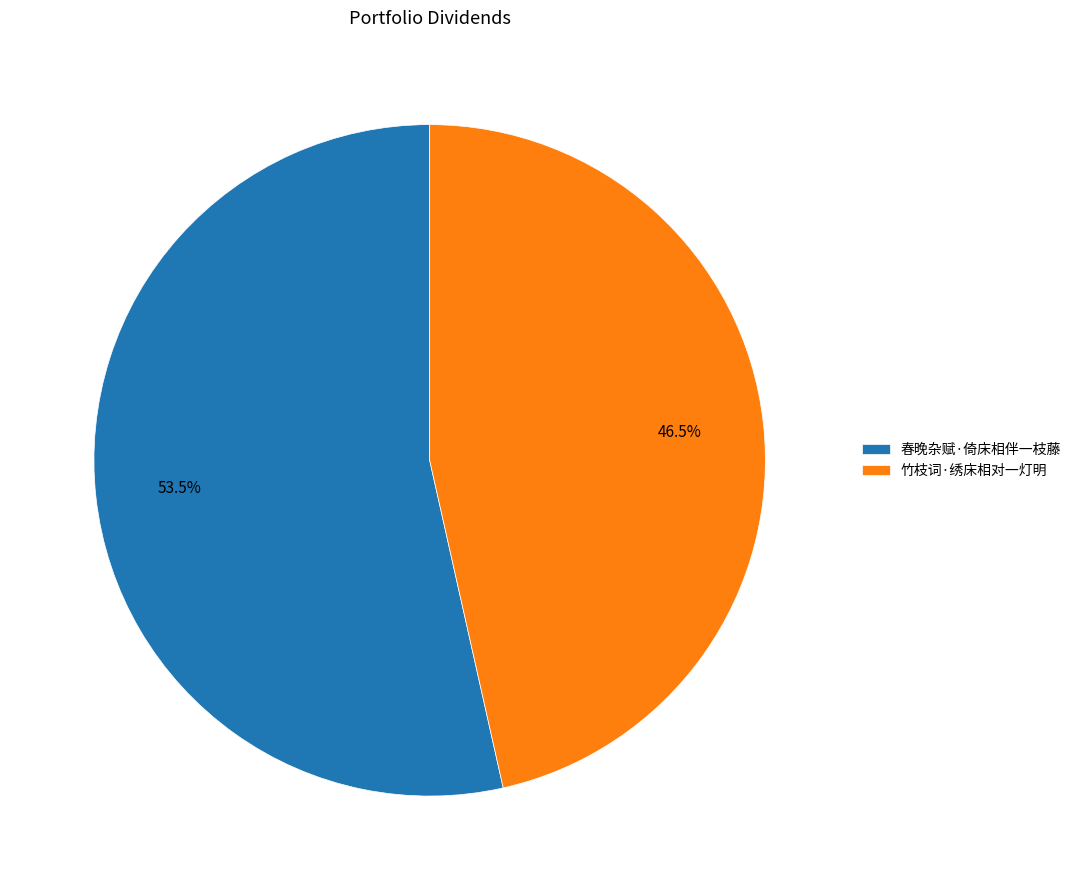

How many segments does this pie chart have?

2